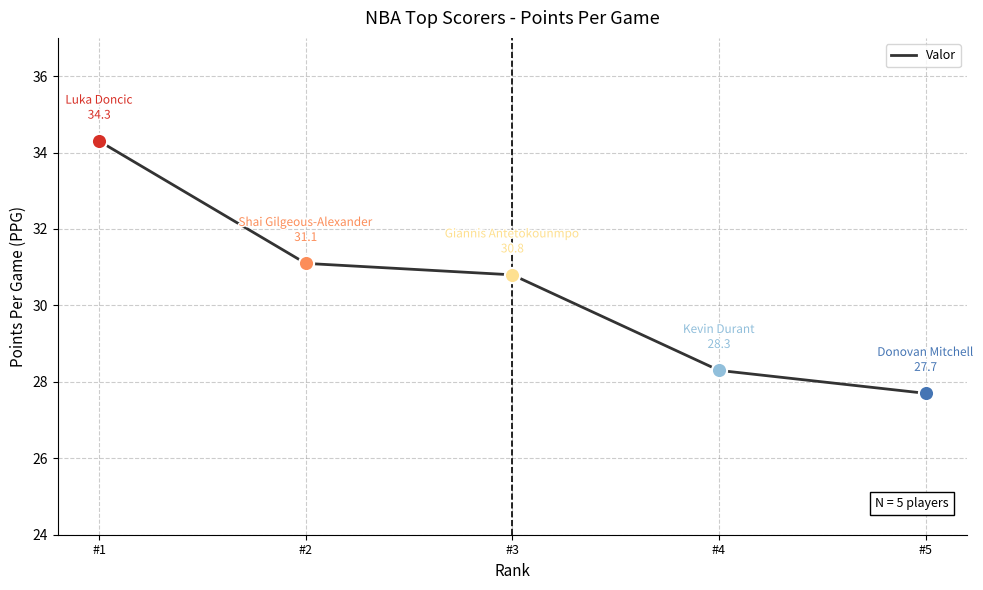

What is the change in value from #2 to #5?

-3.4